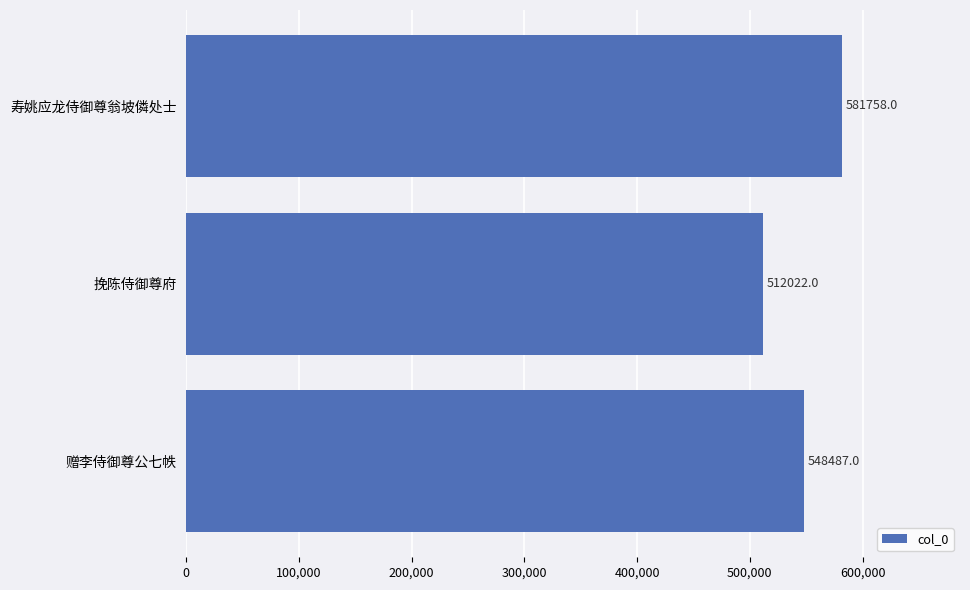

How many data points does each series have?

3